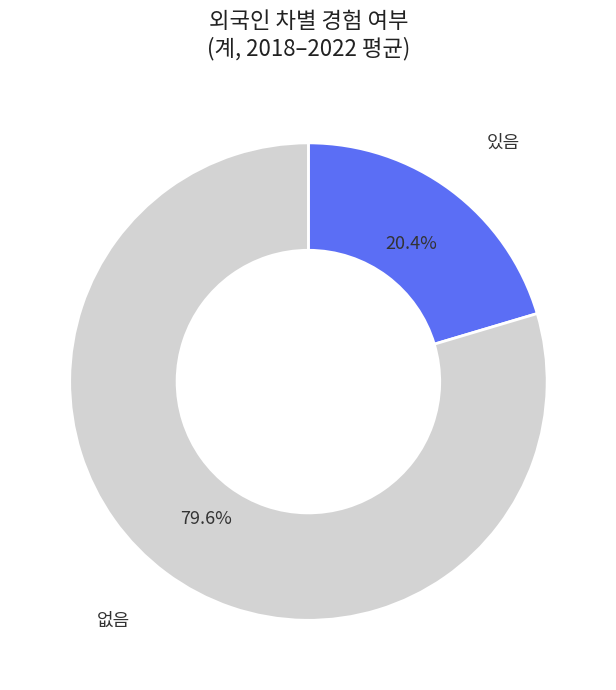

What is the ratio of the value at 있음 to the value at 없음?

0.3